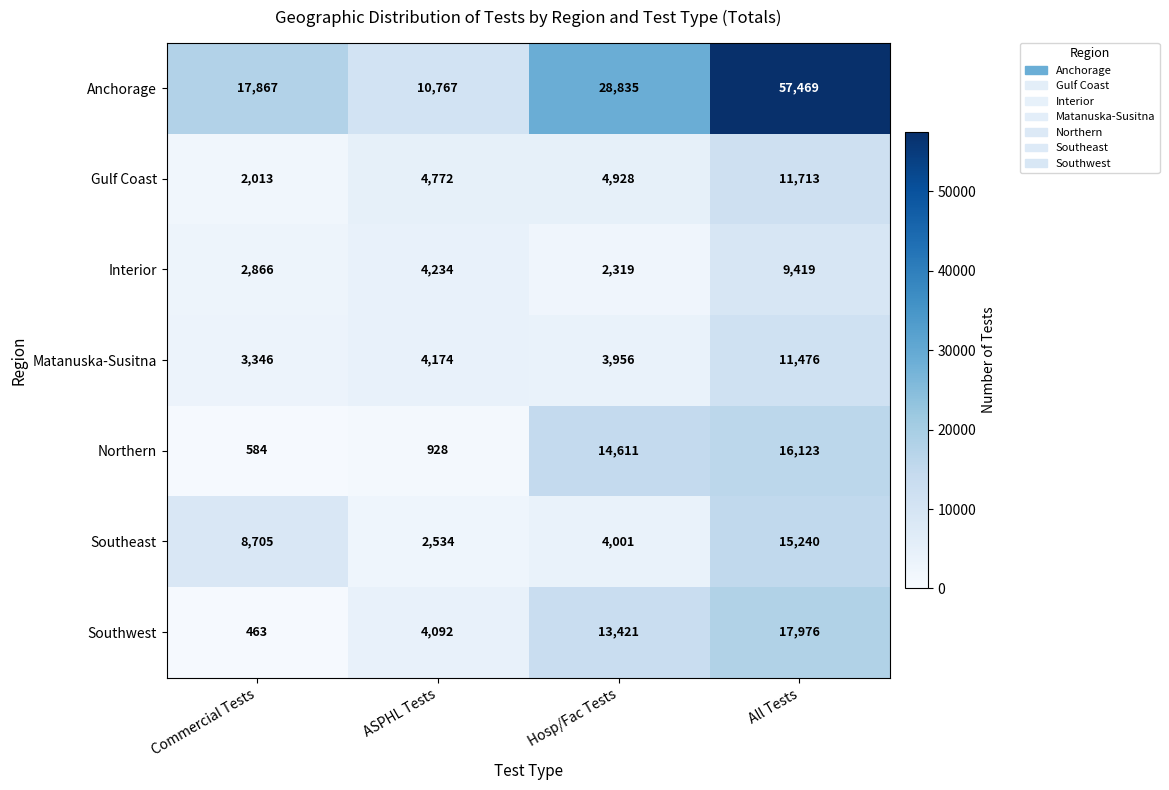

At which category is the sum across all series the highest?

All Tests